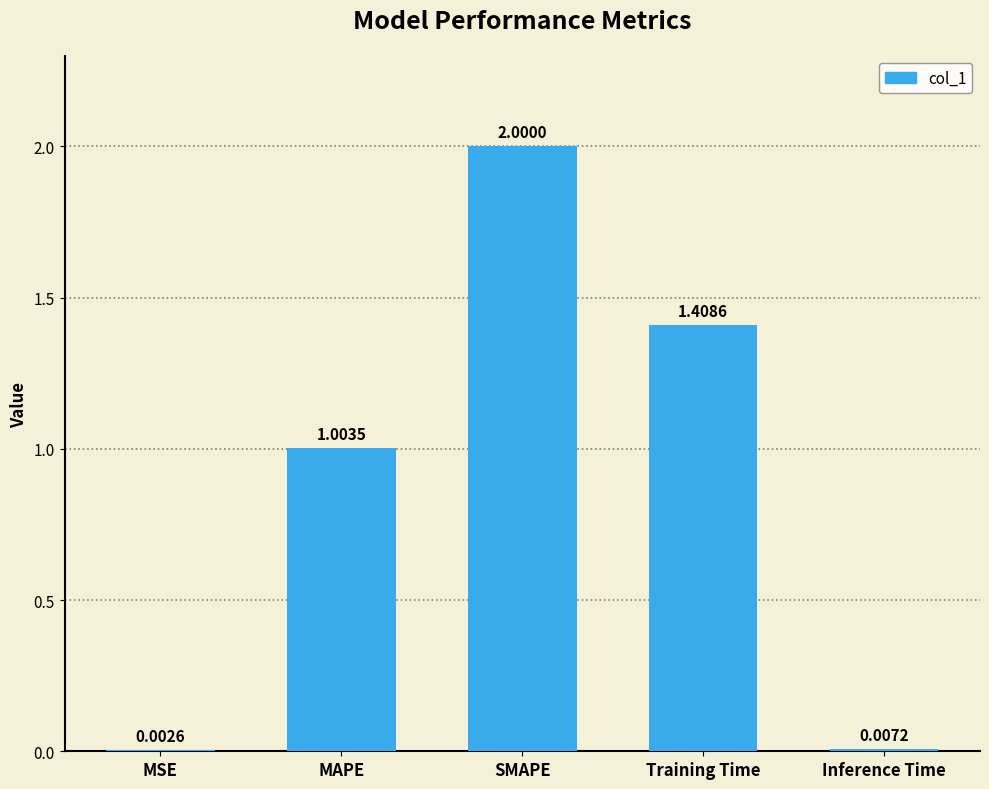

What is the sum of the values at MAPE and MSE?

1.0